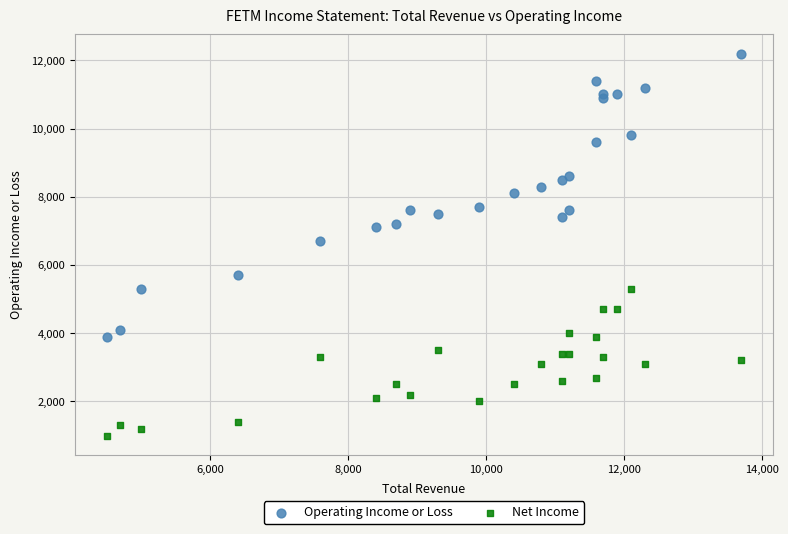

Which series contains the highest Y value?

Operating Income or Loss